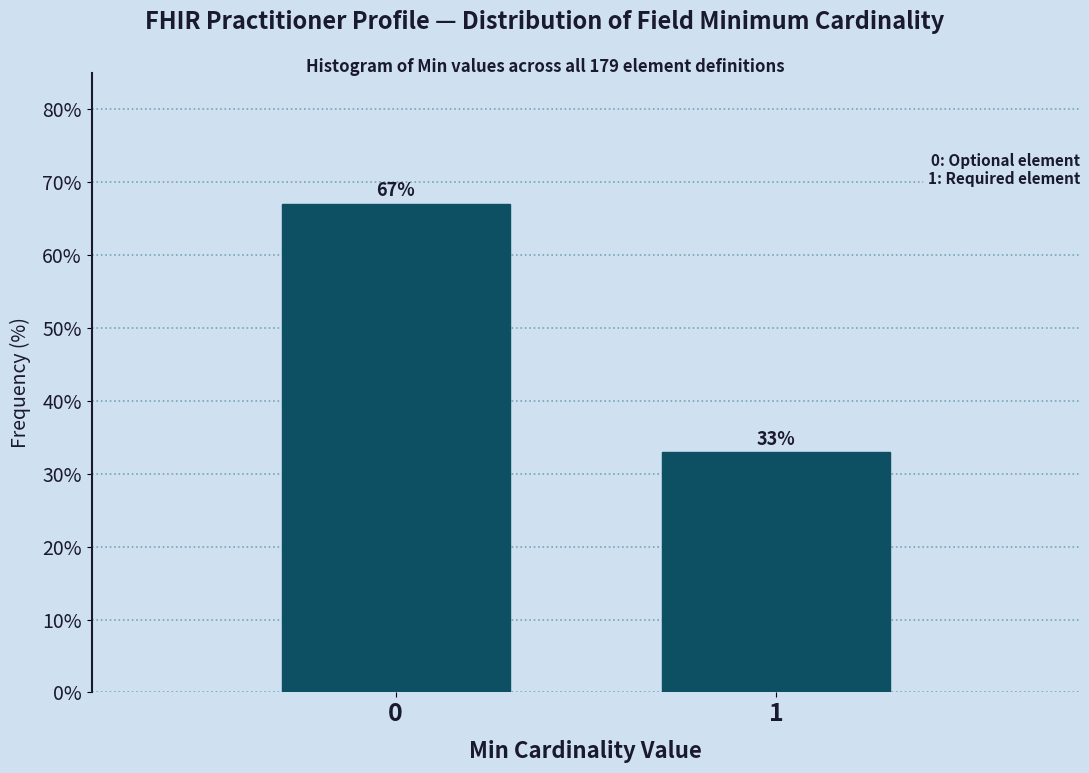

Reading right to left, what are all the values shown in this chart?

33.0	67.0